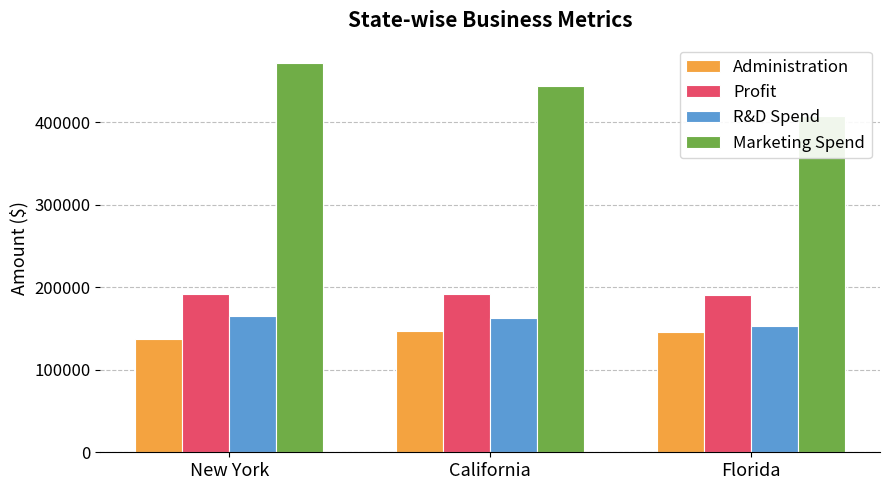

At which label does Profit reach its minimum?

Florida